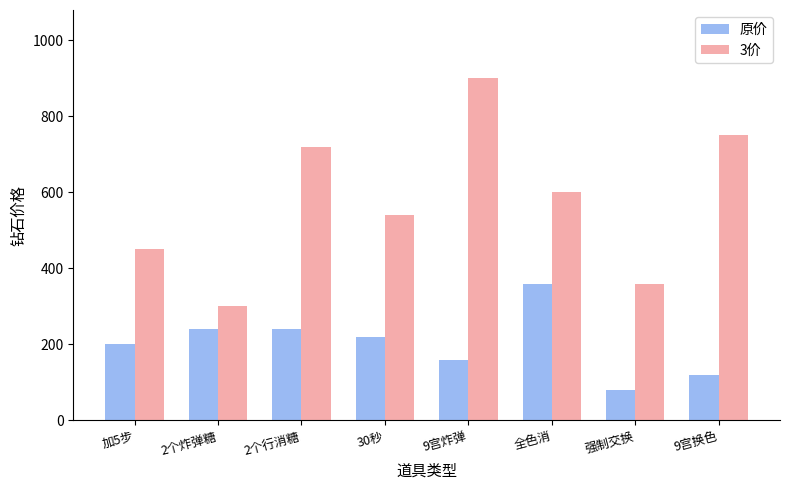

Rank the series by their maximum value, from lowest to highest.

原价, 3价